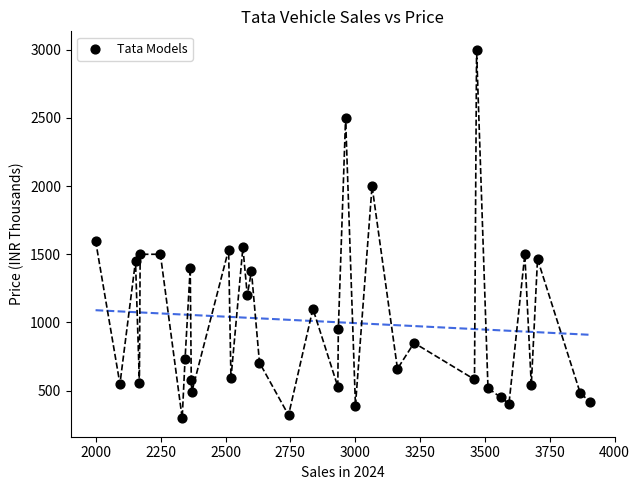

What is the range of Y values (max minus min)?

2703